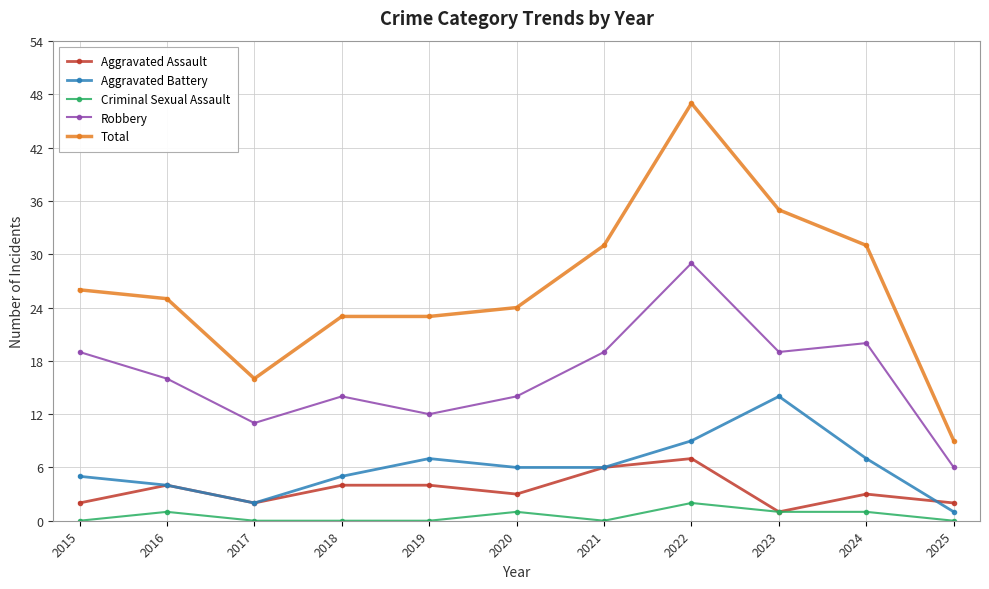

How many distinct data groups are displayed?

5